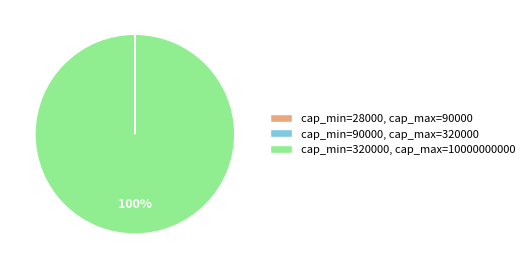

Does cap_min=320000, cap_max=10000000000 represent more than half of the total?

Yes